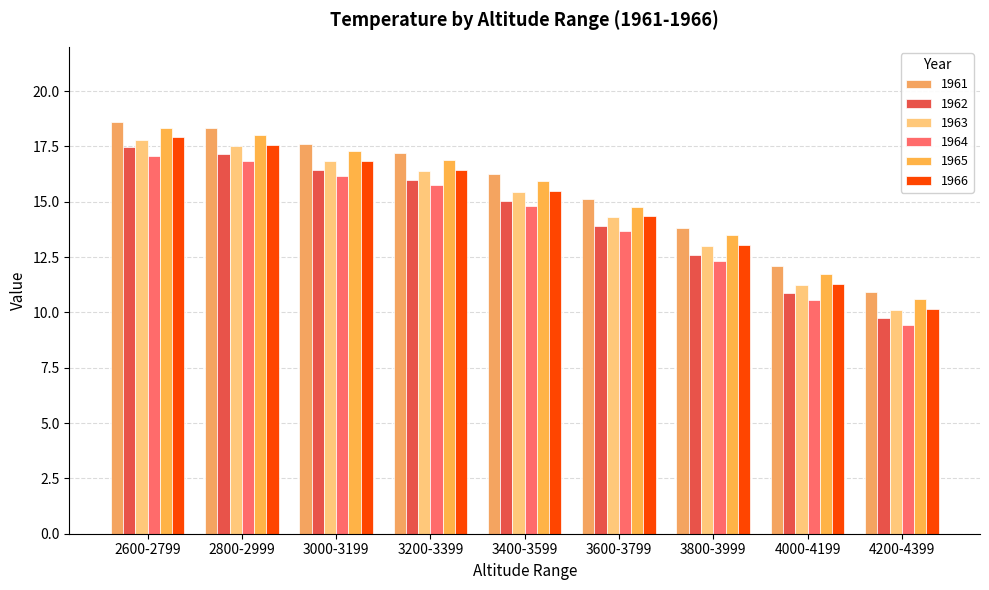

What is the label of the 7th bar from the right?

3000-3199